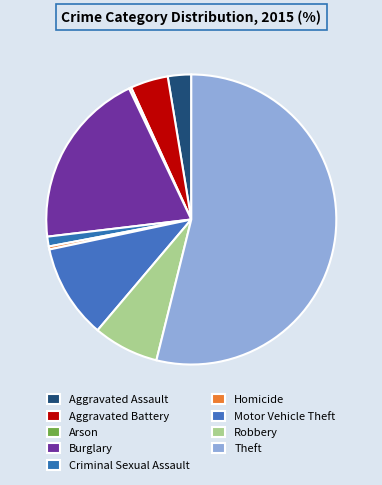

Does Theft represent more than half of the total?

Yes